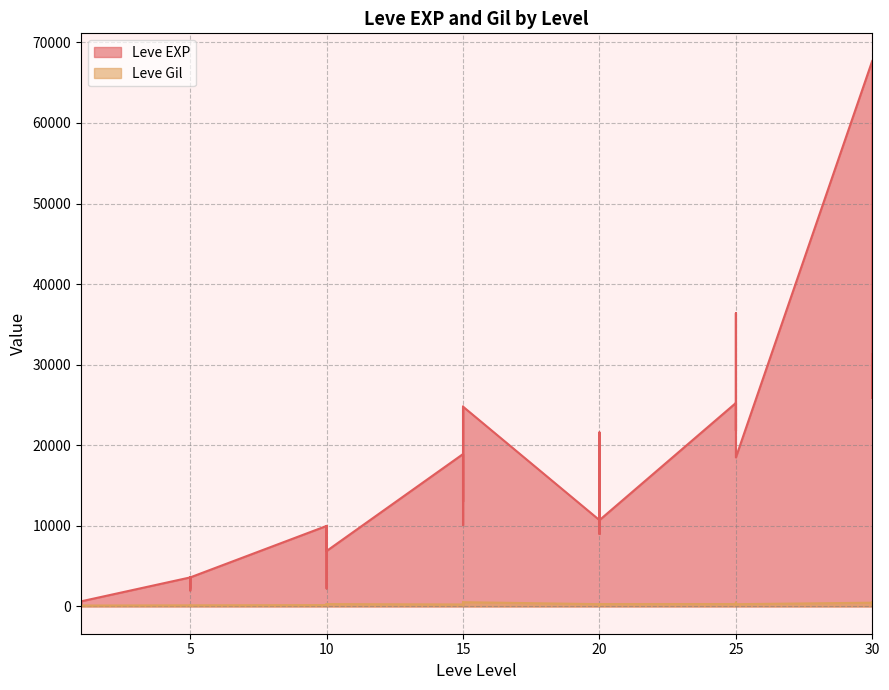

What is the value of the Leve EXP point at the 11th from the left?

3600